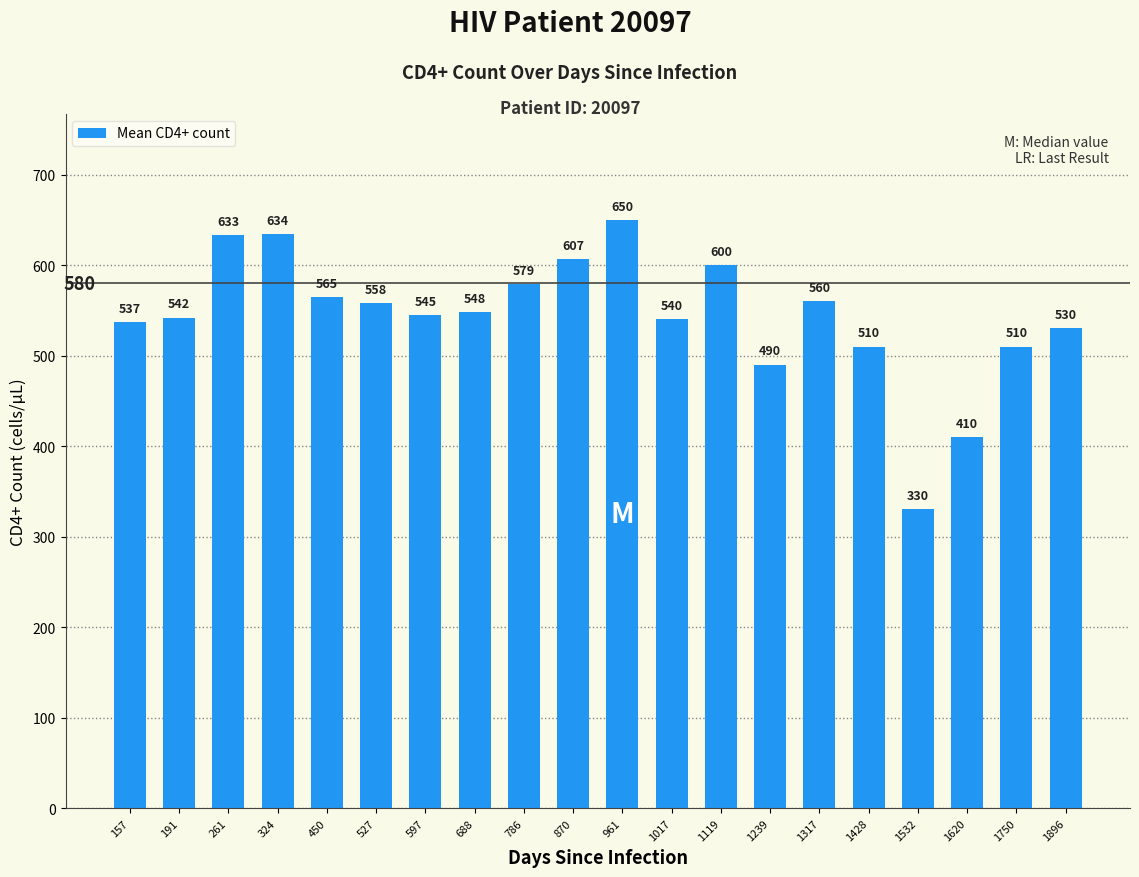

What is the difference between the maximum and minimum values?

320